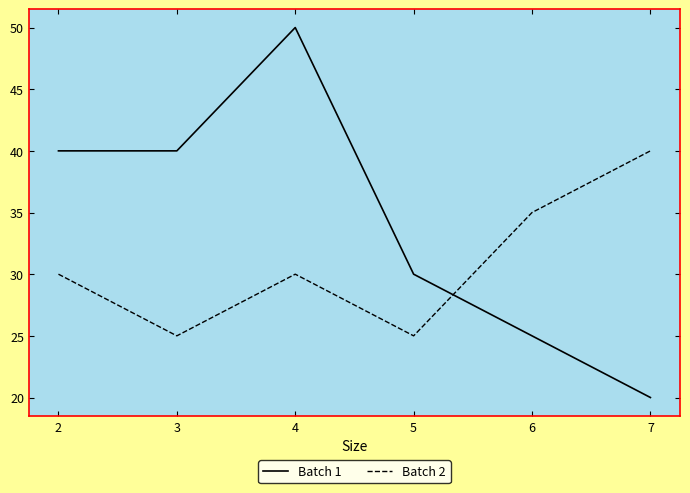

After their last crossing, which series has the higher values: Batch 2 or Batch 1?

Batch 2